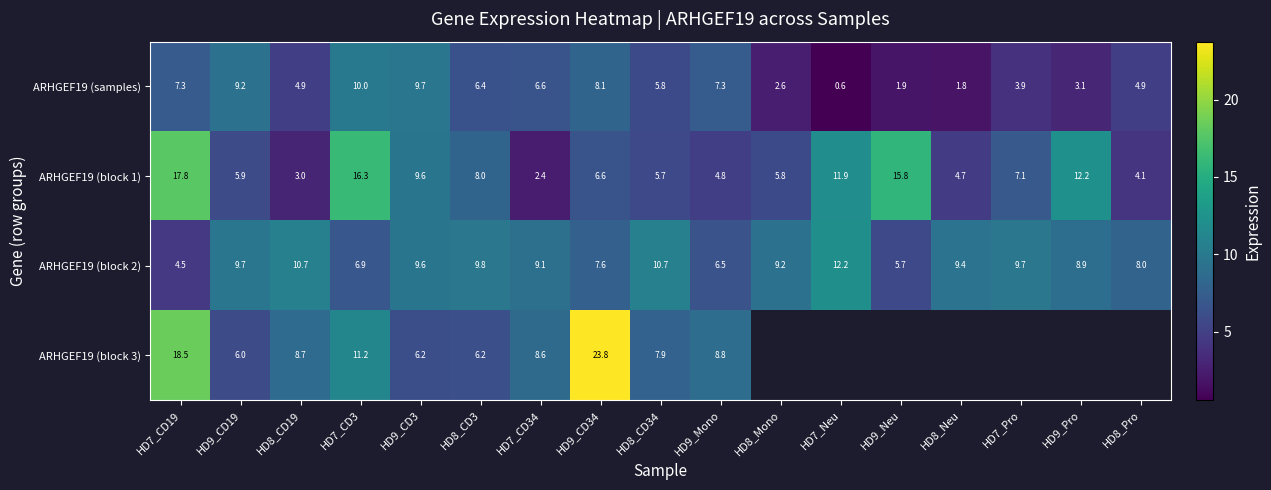

What is the sum of the ARHGEF19 (samples) values at HD8_CD19 and HD8_CD34?

10.7